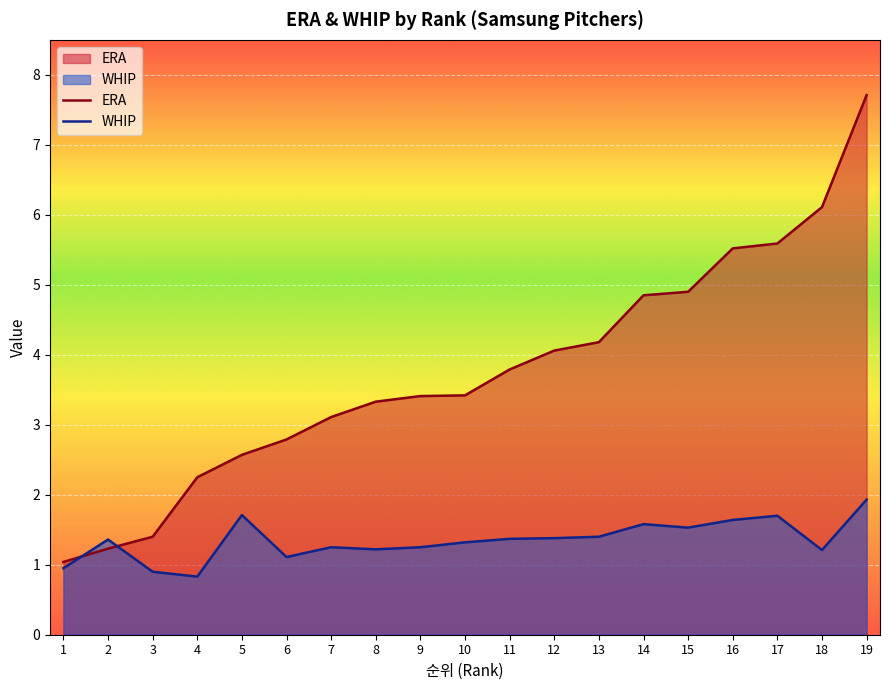

How many lines are shown in the chart?

2